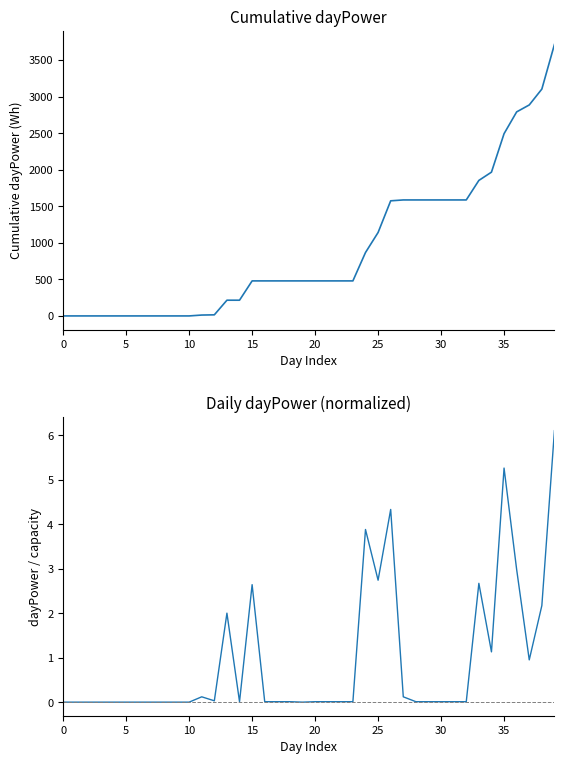

The dayPower cumulative series shows 479.0 at 17. True or false?

True